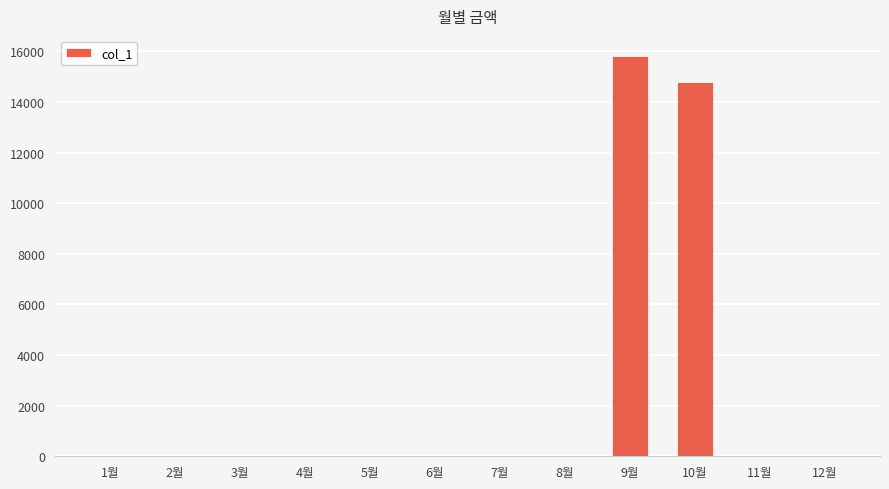

Does the chart contain stacked bars?

No